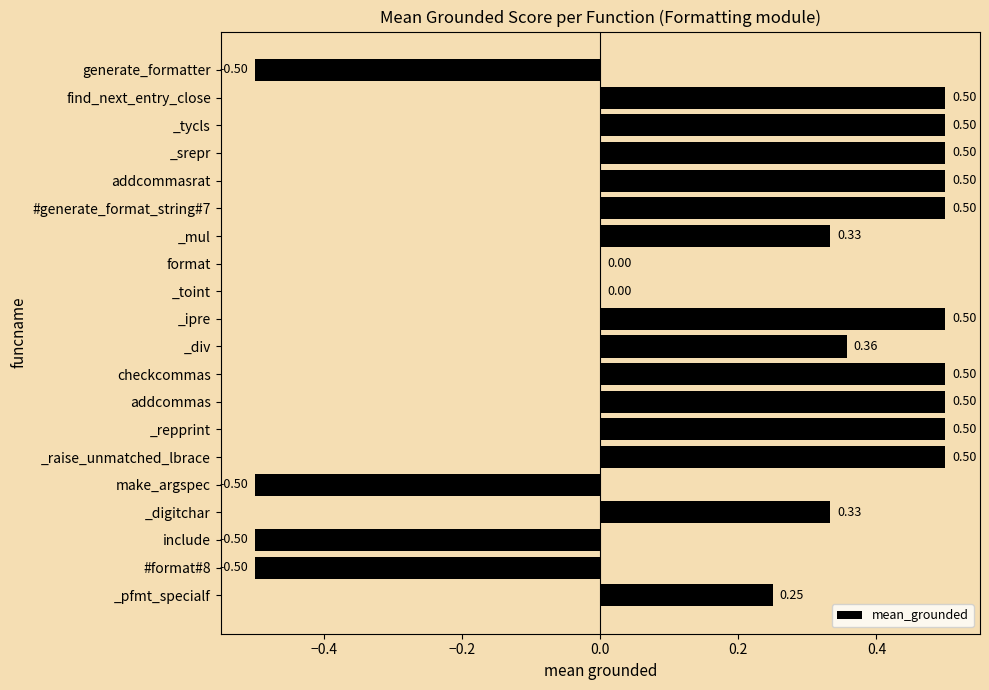

What is the sum of all values?

4.3